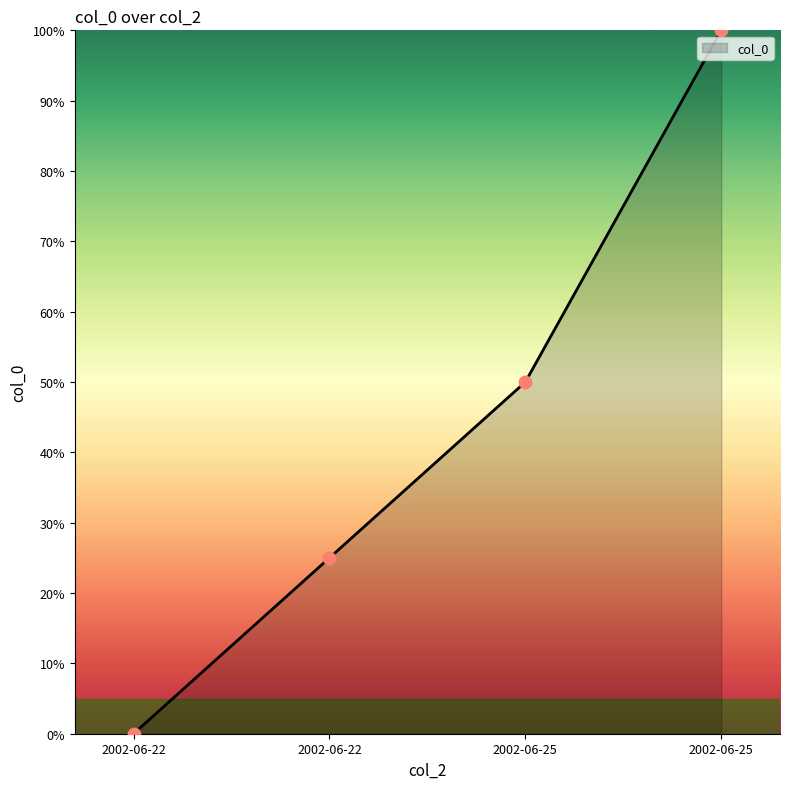

Between 2002-06-22 and 2002-06-25, which is larger?

2002-06-25